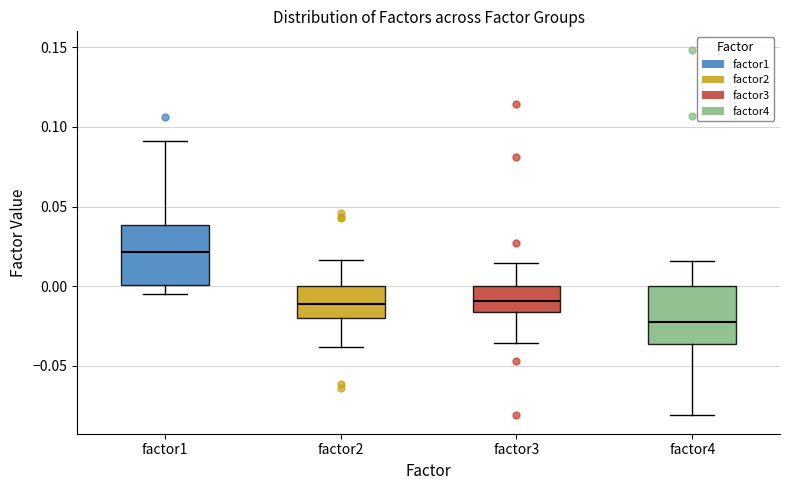

Where does the lower whisker of the box for factor3 end on the y-axis? The values are not printed on the chart, so give them approximately, as read against the axis.

-0.035